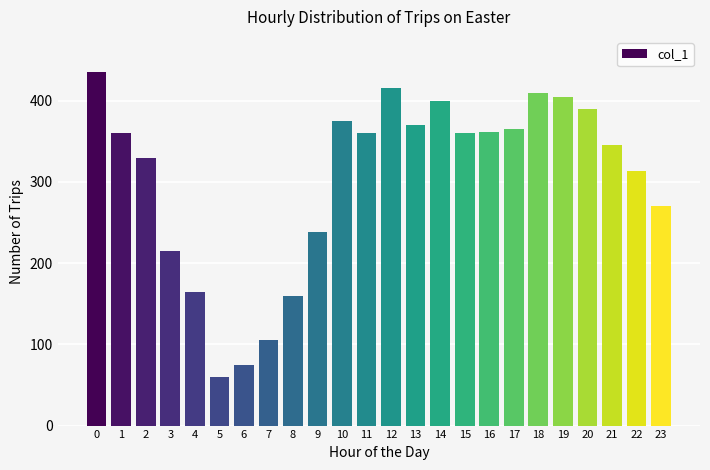

Reading left to right, transcribe all the data shown in this chart.

0=435	1=360	2=330	3=215	4=165	5=60	6=75	7=105	8=160	9=238	10=375	11=360	12=415	13=370	14=400	15=360	16=362	17=365	18=410	19=405	20=390	21=345	22=313	23=270